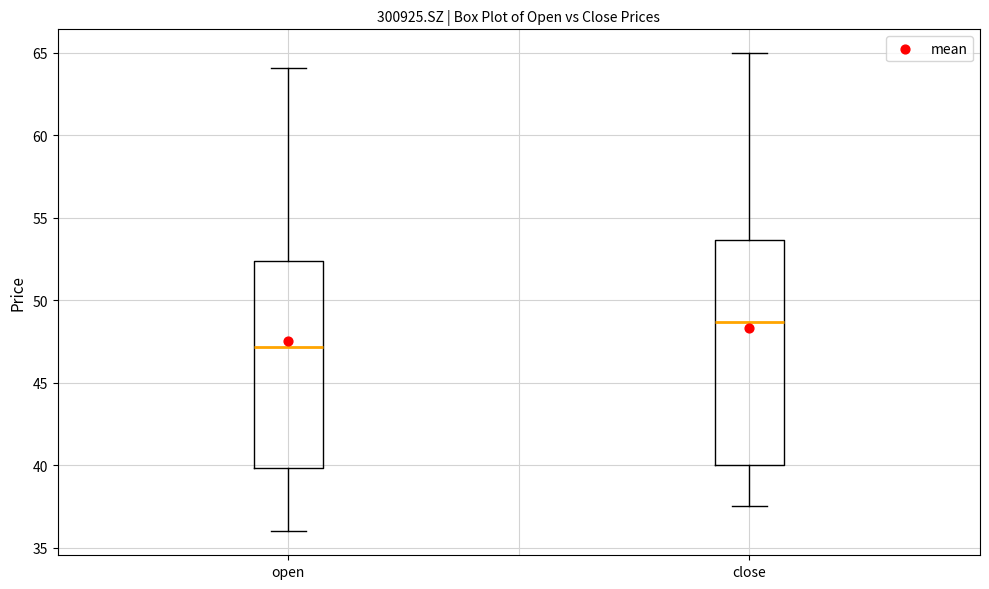

Which box's median line is the highest?

close